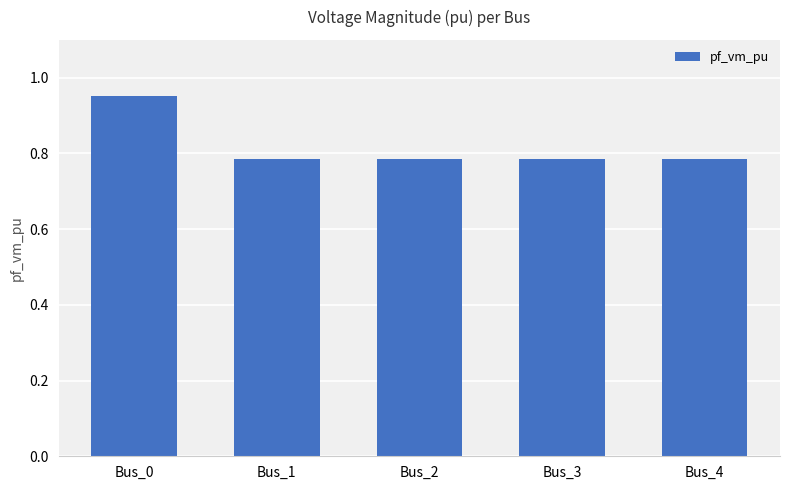

What is the sum of the values at Bus_0 and Bus_4?

1.7